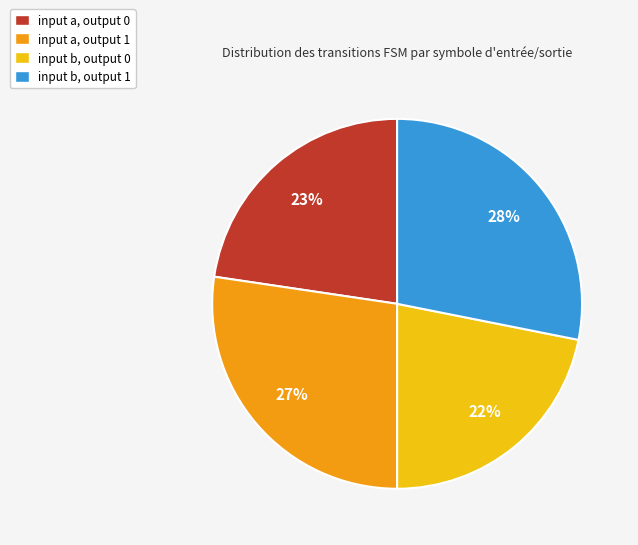

To the nearest percent, what percentage of the pie is input a, output 1?

27%